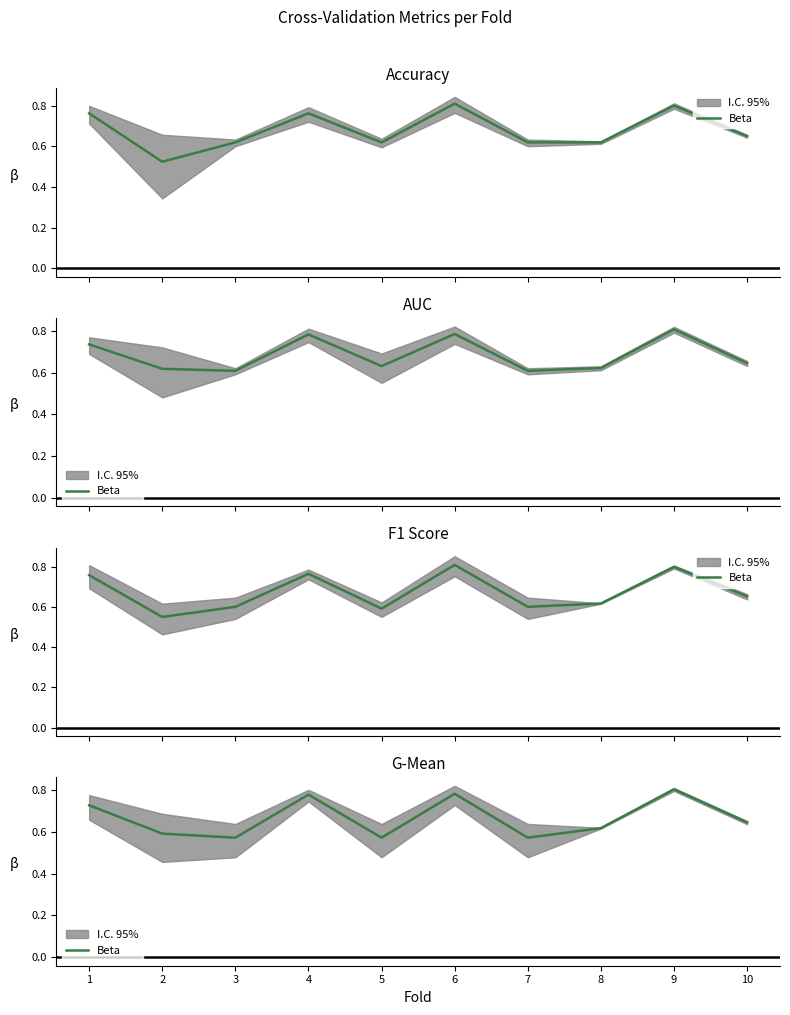

List the labels in order of value, smallest first.

5, 3, 7, 2, 8, 10, 1, 4, 6, 9